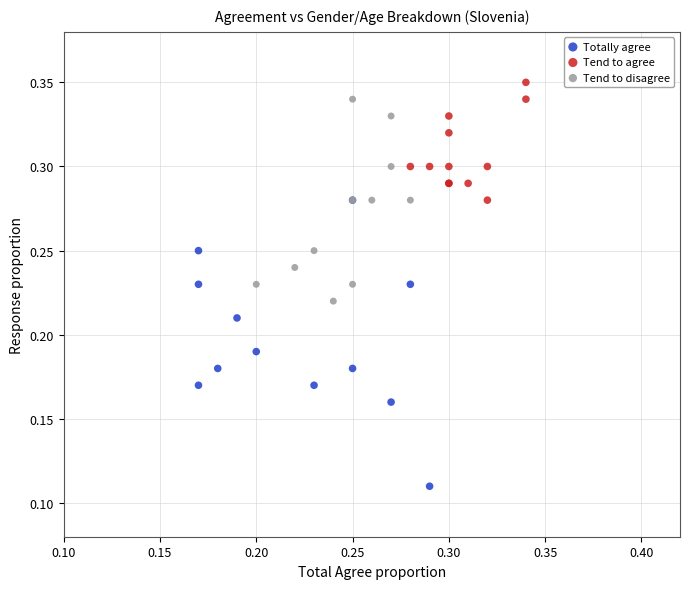

Which series reaches the minimum Y coordinate?

Totally agree